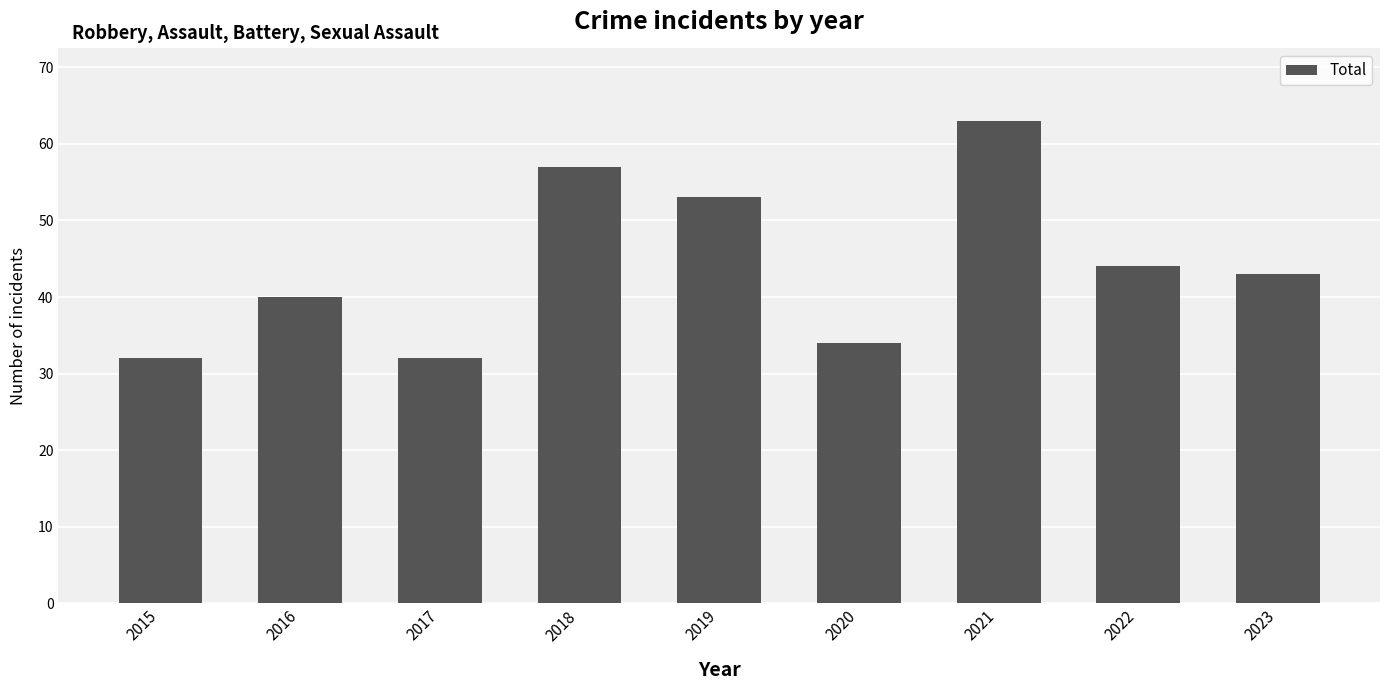

At which category does the chart reach its peak across all series?

2021